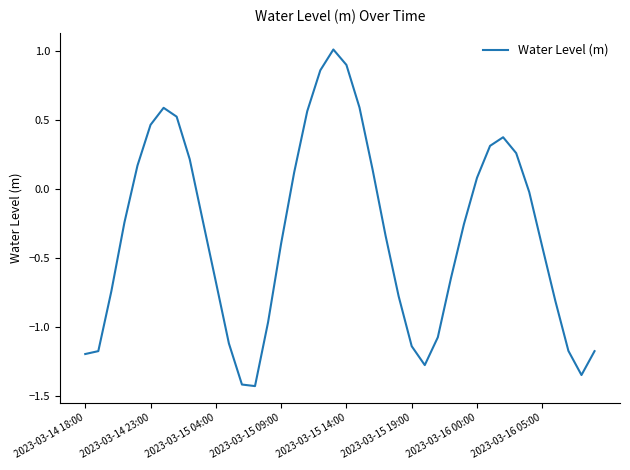

List the labels in order of value, smallest first.

13, 12, 38, 26, 2023-03-14 18:00, 39, 2023-03-14 23:00, 37, 25, 11, 27, 14, 36, 24, 2023-03-15 04:00, 10, 28, 35, 15, 23, 29, 2023-03-15 09:00, 9, 34, 30, 16, 22, 2023-03-15 14:00, 8, 33, 31, 32, 2023-03-15 19:00, 2023-03-16 05:00, 17, 2023-03-16 00:00, 21, 18, 20, 19